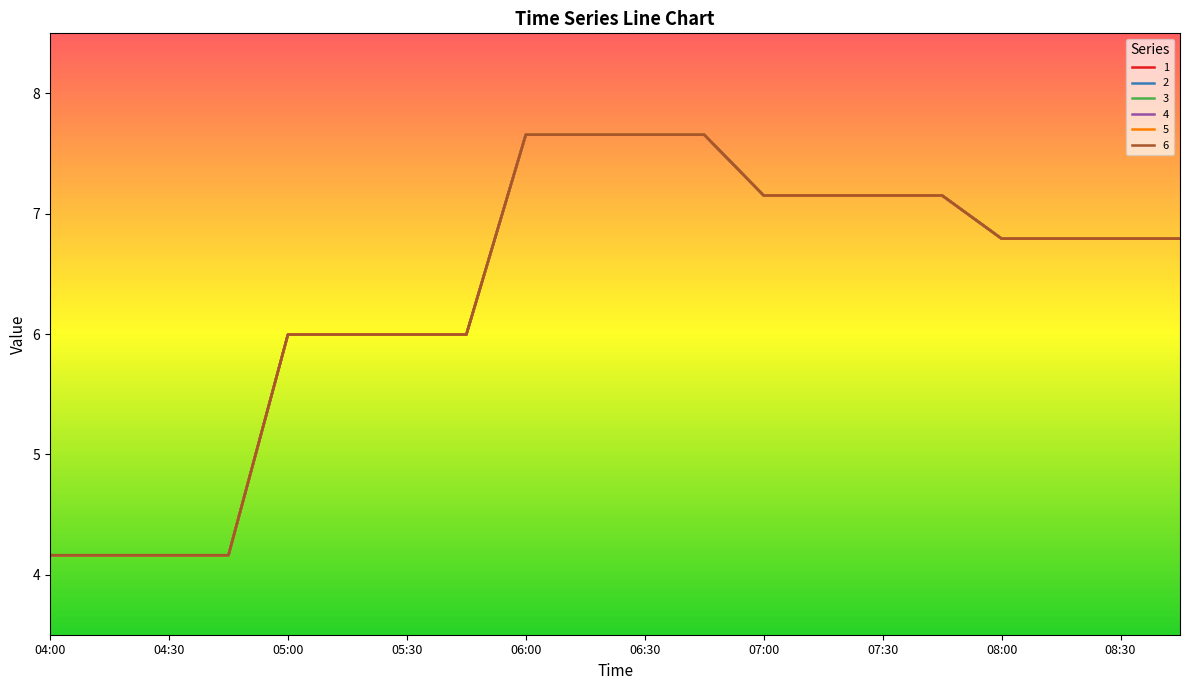

Which series has the widest spread of values?

1